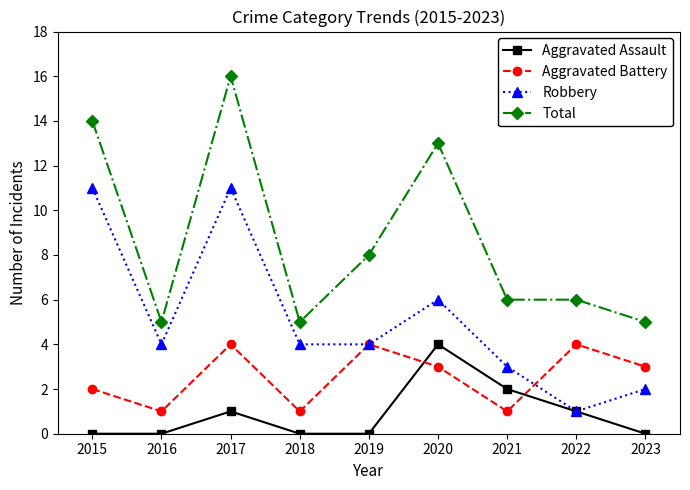

Which series has the largest range (max minus min)?

Total